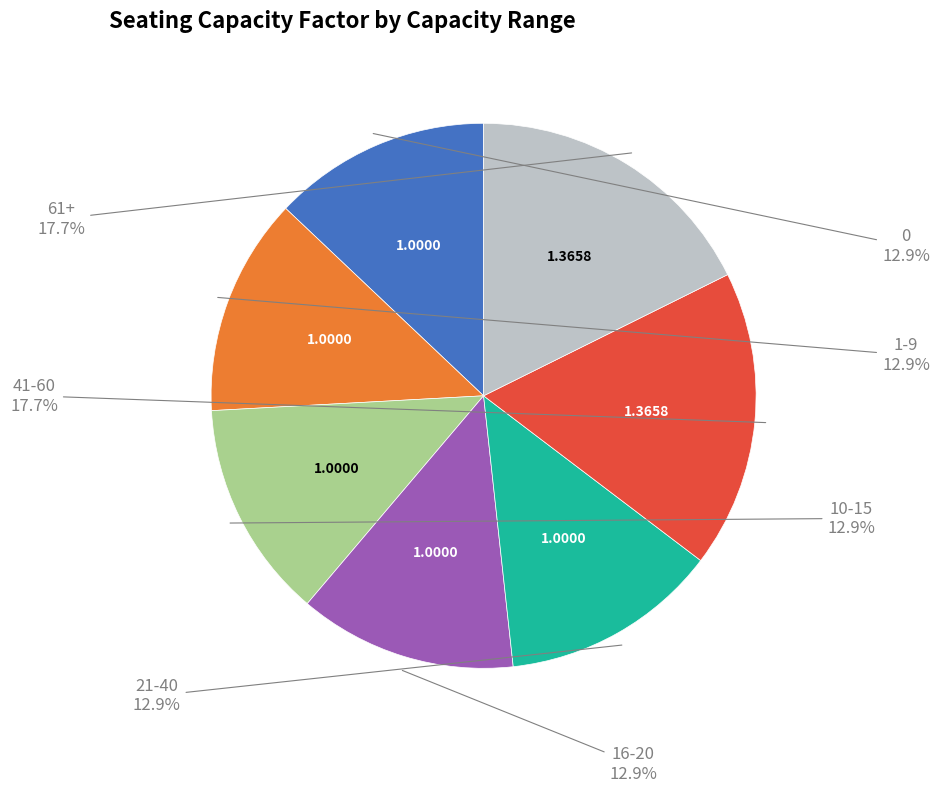

Is there any slice that represents more than half of the pie?

No